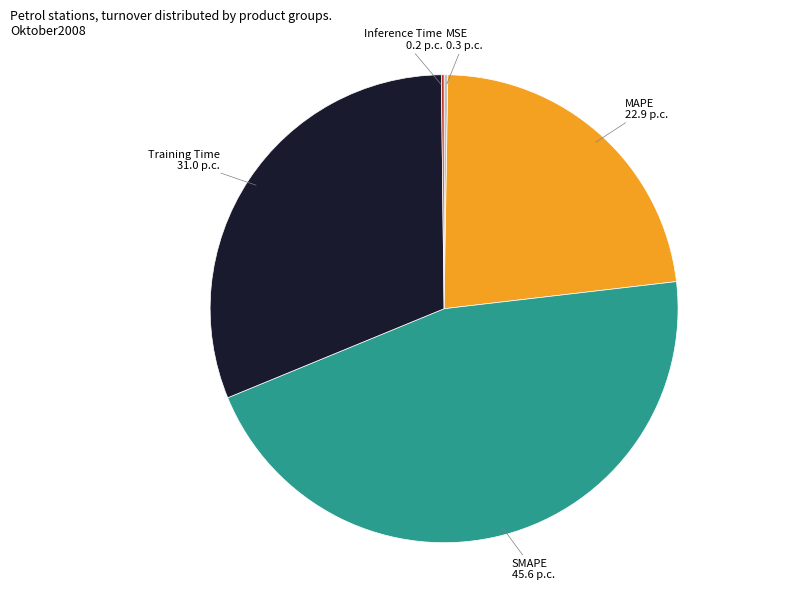

Is there a majority slice in this chart?

No